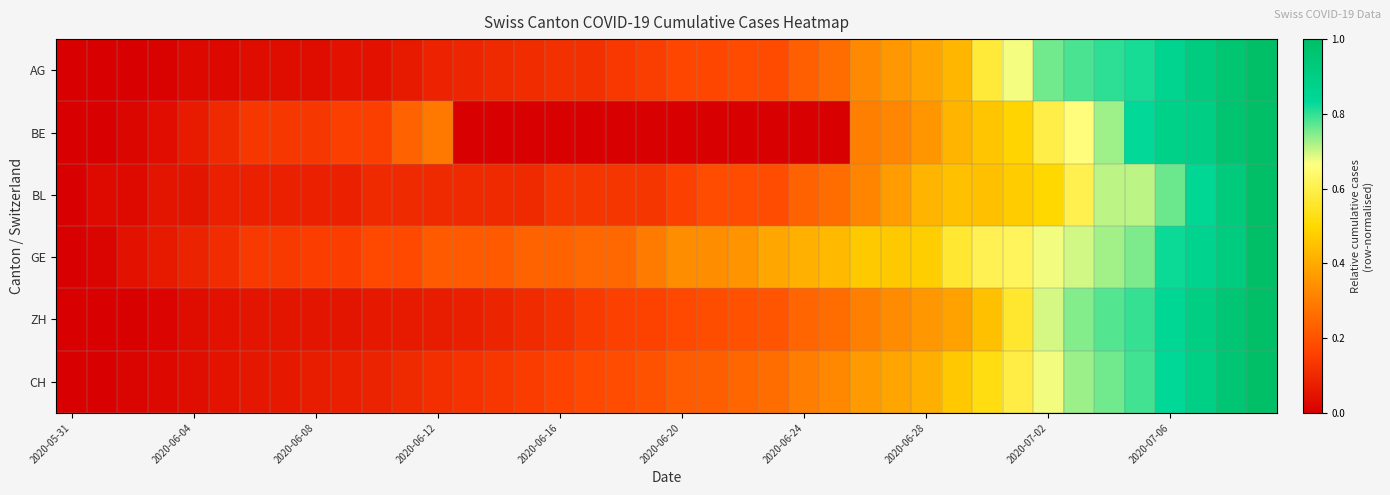

Which series has the widest spread of values?

AG